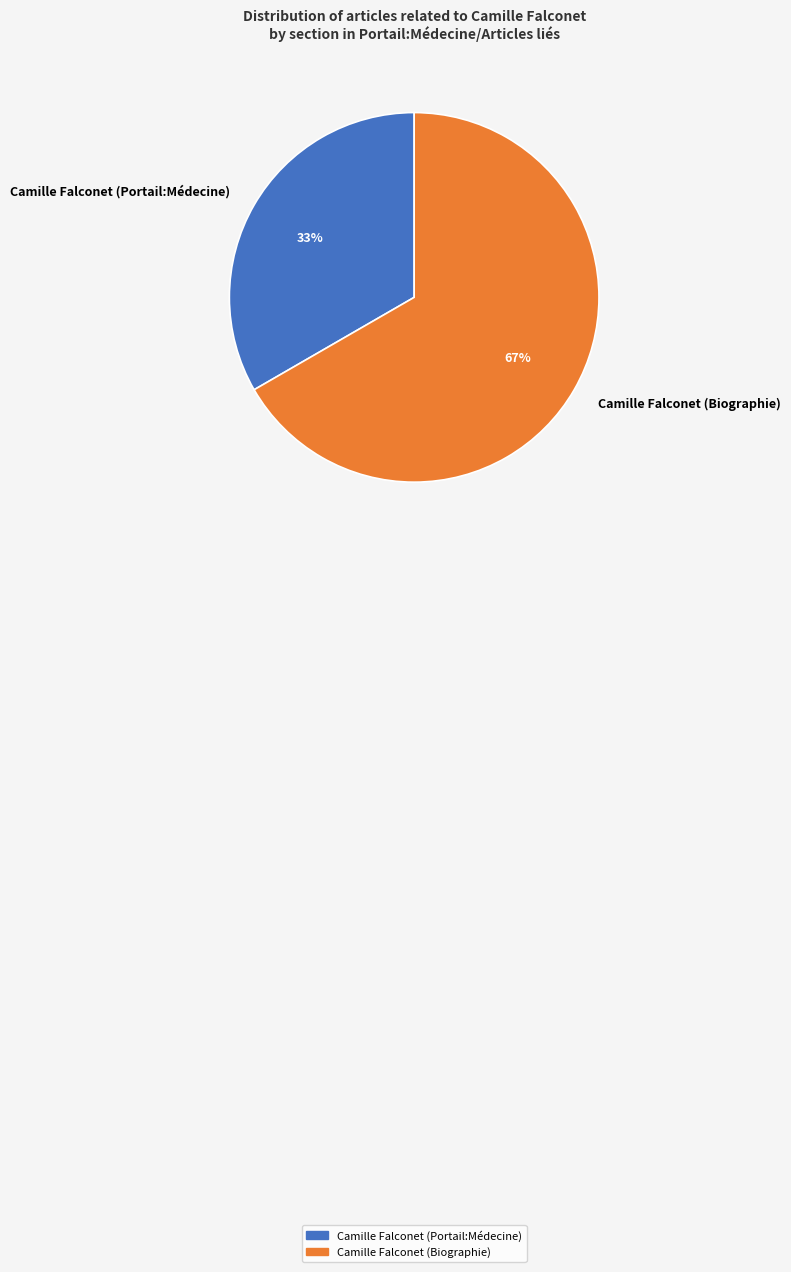

Is it true that Camille Falconet (Biographie) is 99% of the pie?

False